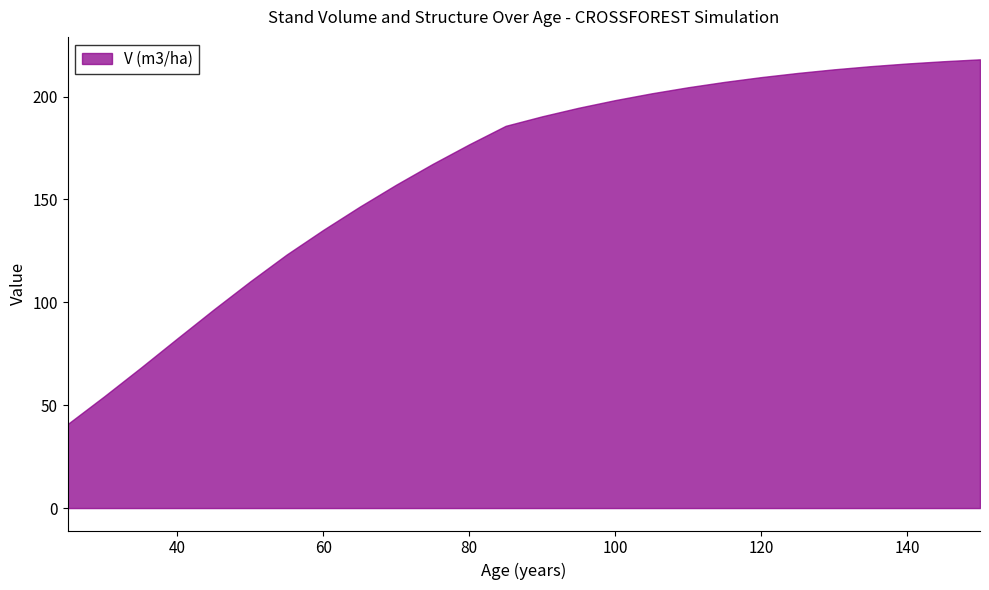

The chart shows a value of 198.3 at 100. True or false?

True